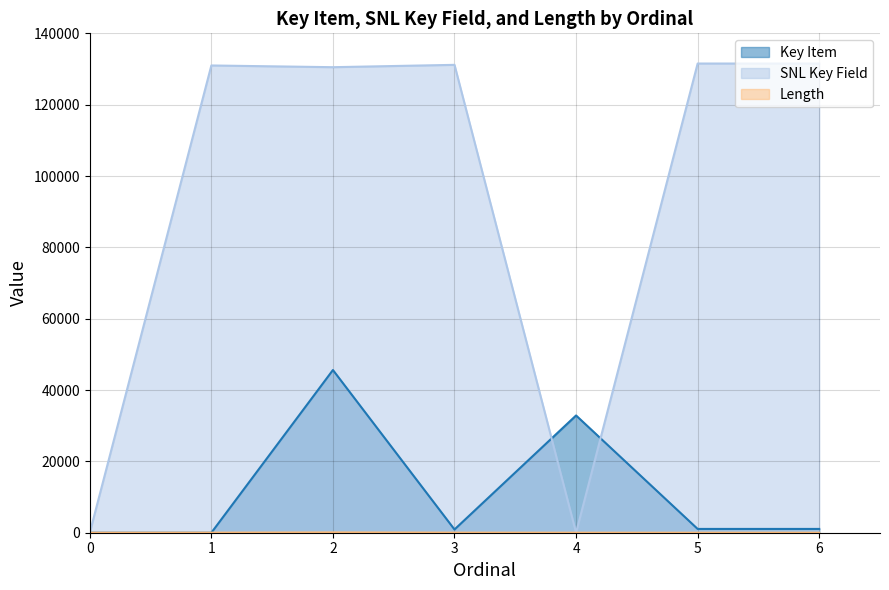

What is the approximate value of SNL Key Field at 1, to the nearest 100?

131000